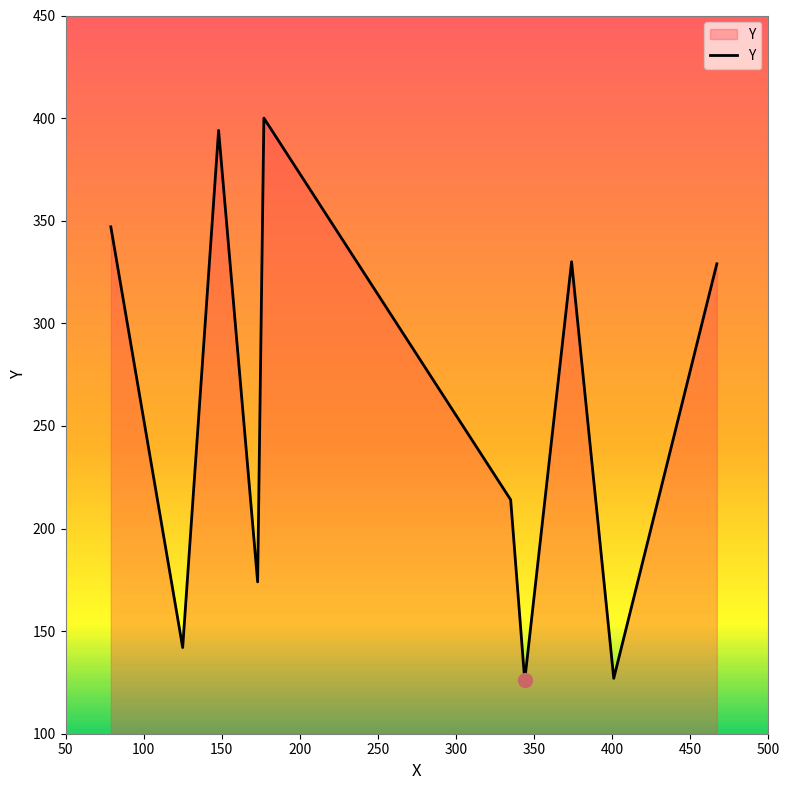

True or false: the data has more than 2 interior local peaks.

True